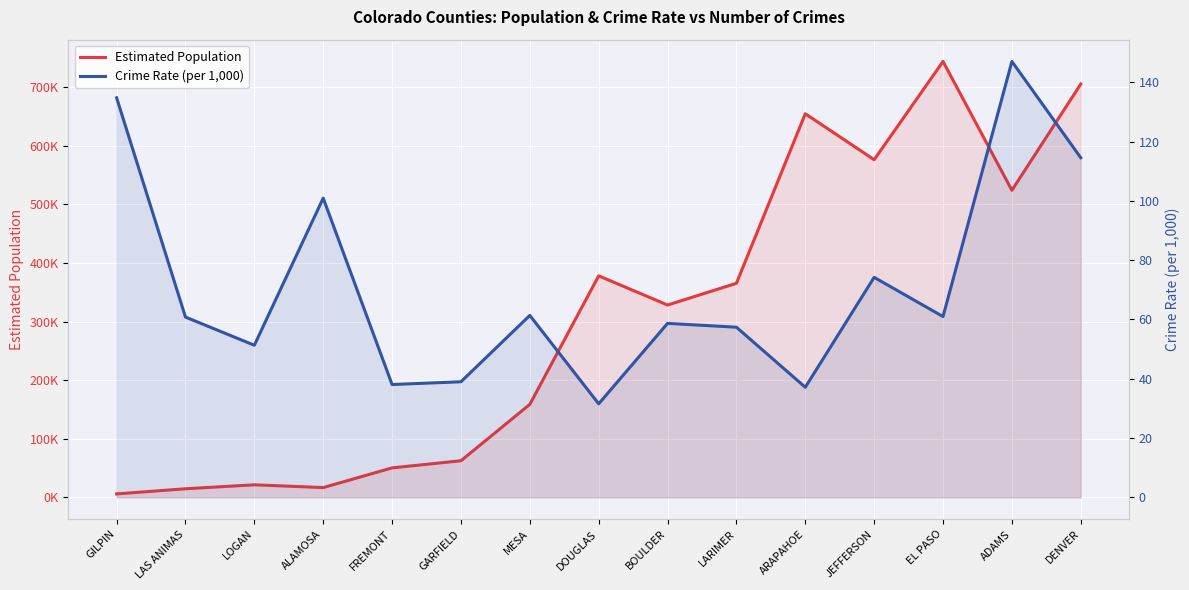

True or false: Crime Rate (per 1,000) and Estimated Population intersect in this chart.

False